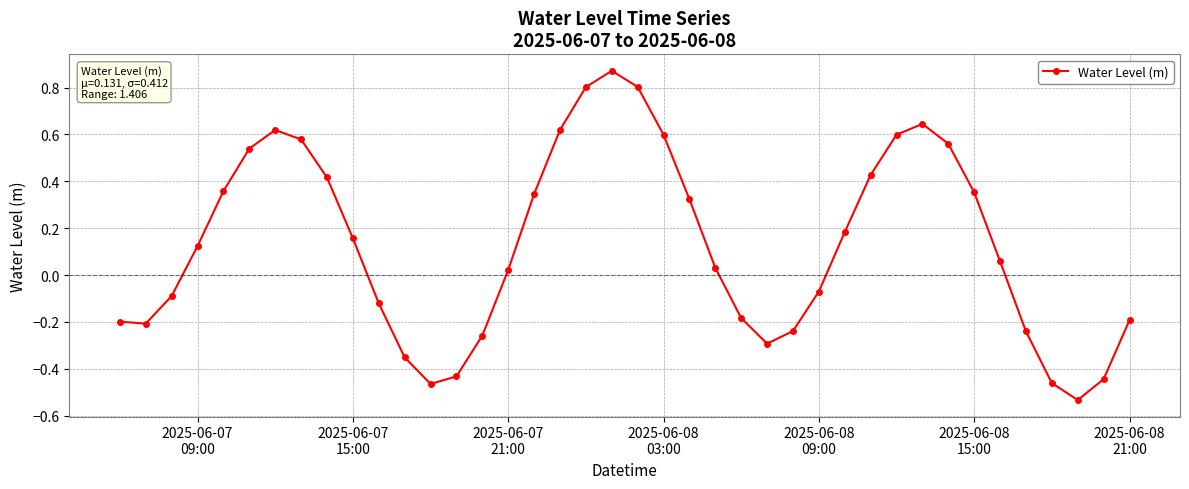

How many distinct data groups are displayed?

1